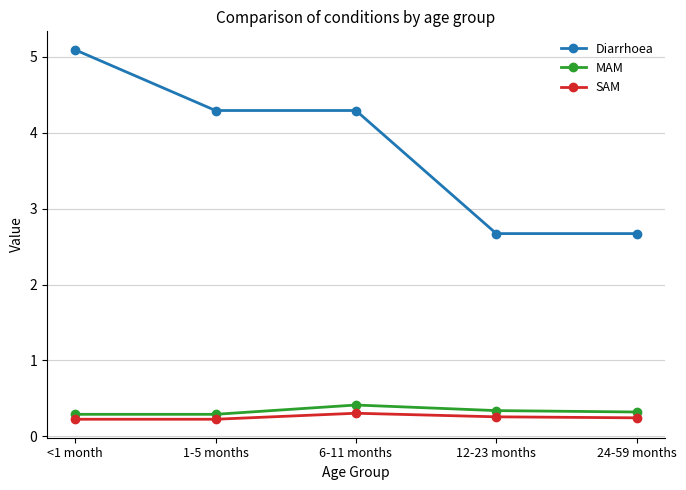

Is it true that Diarrhoea equals 1.0 at 24-59 months?

False